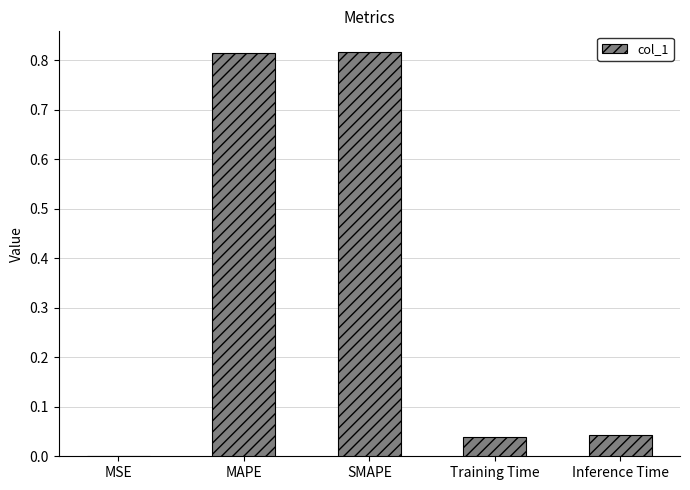

Between MAPE and Inference Time, which is larger?

MAPE